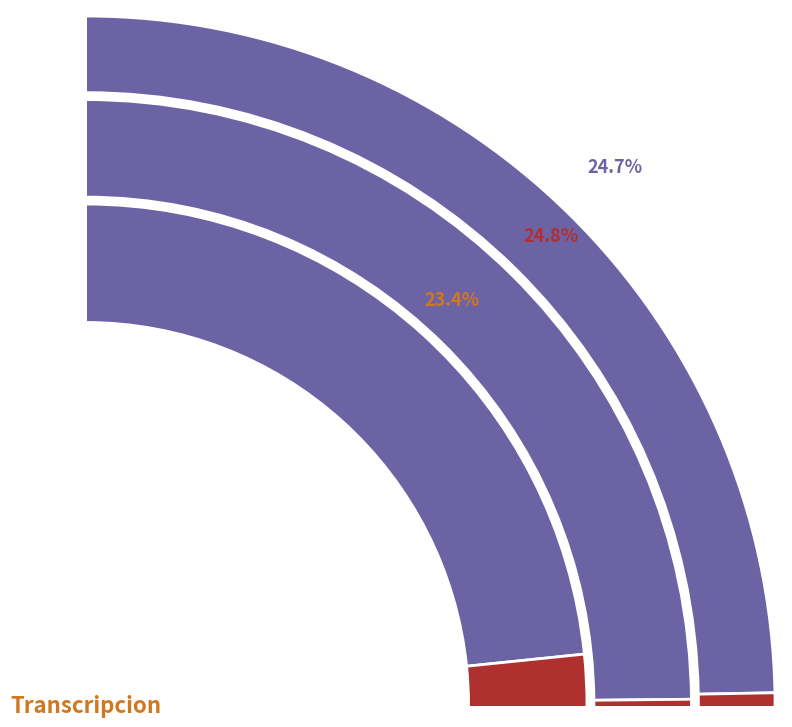

Does any single category account for the majority?

No